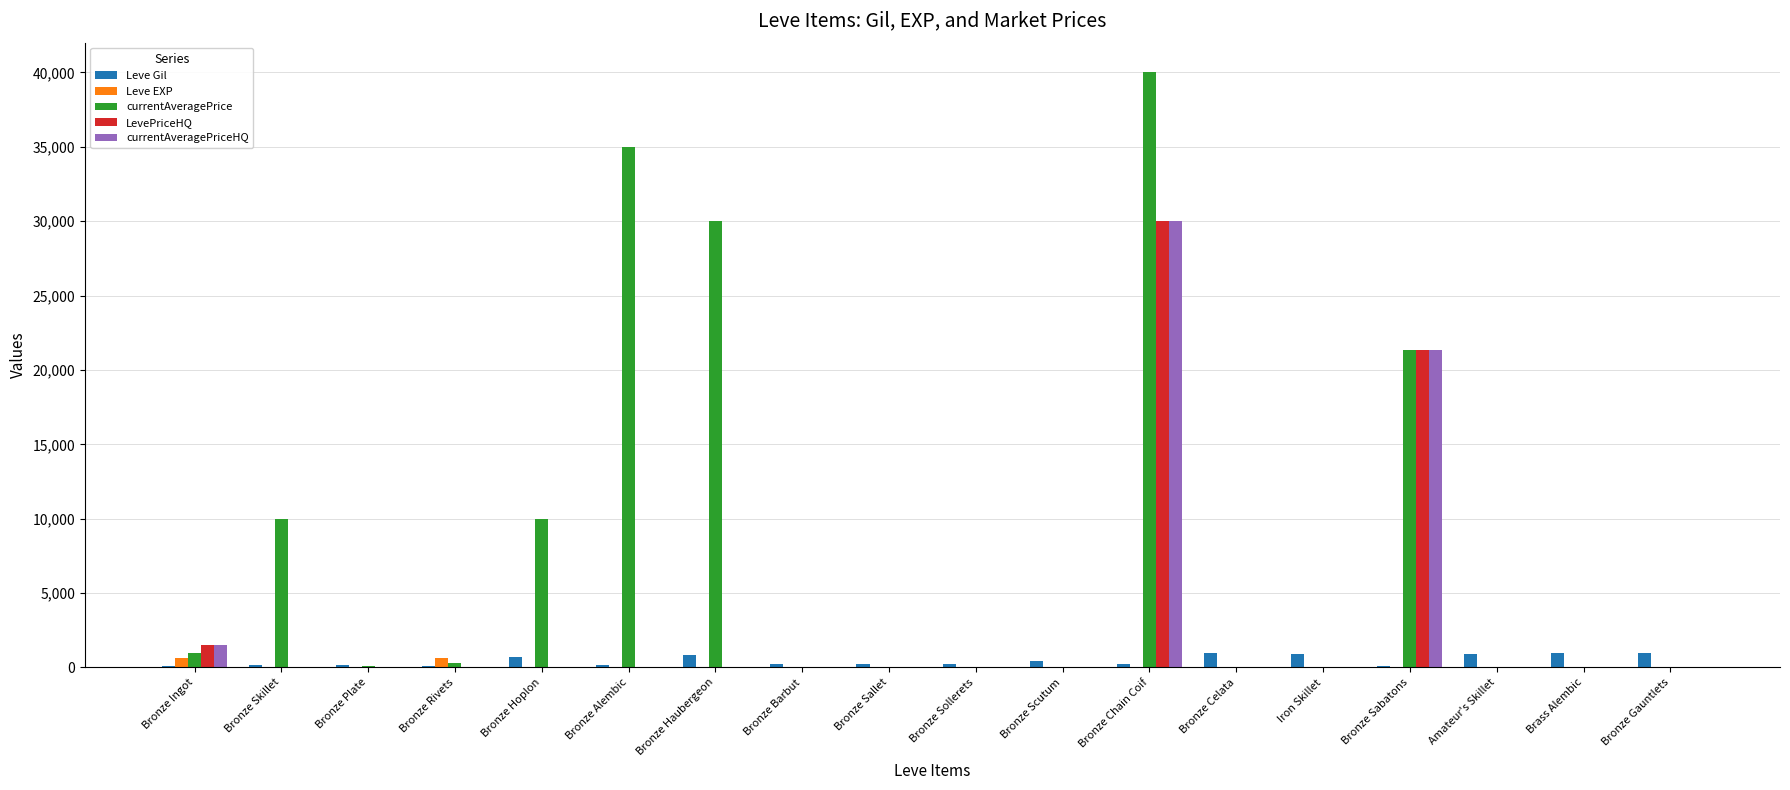

Is it true that currentAveragePrice equals 0 at Iron Skillet?

True